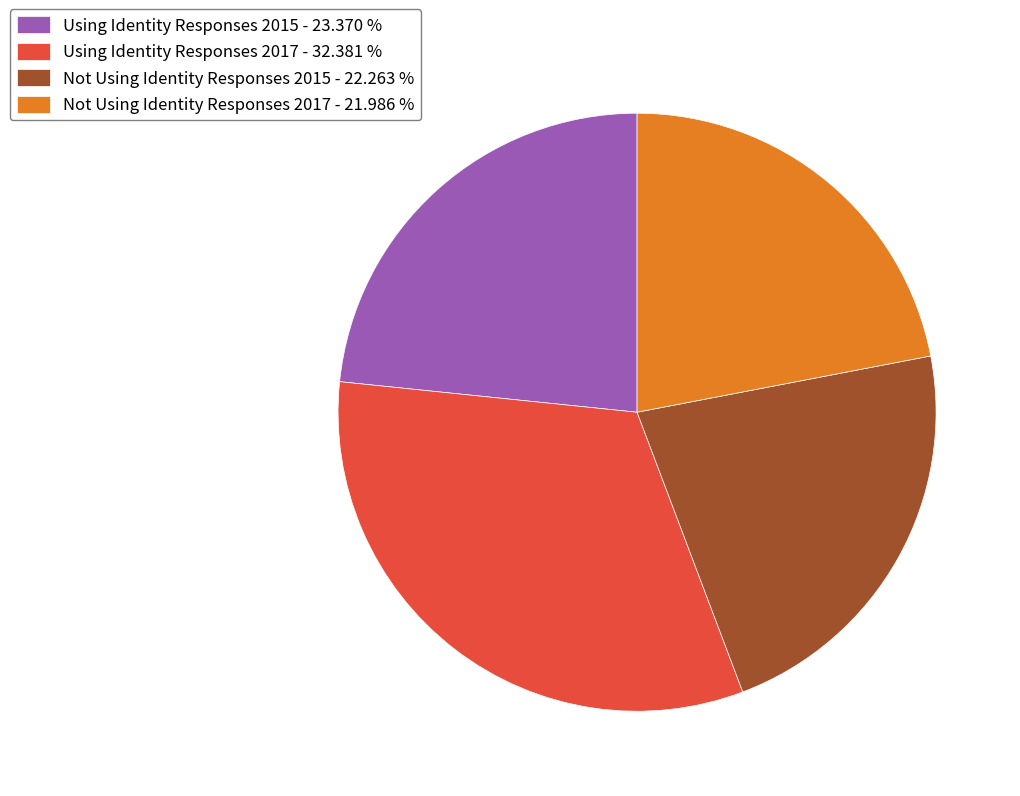

Does Using Identity Responses 2017 - 32.381 % represent more than half of the total?

No